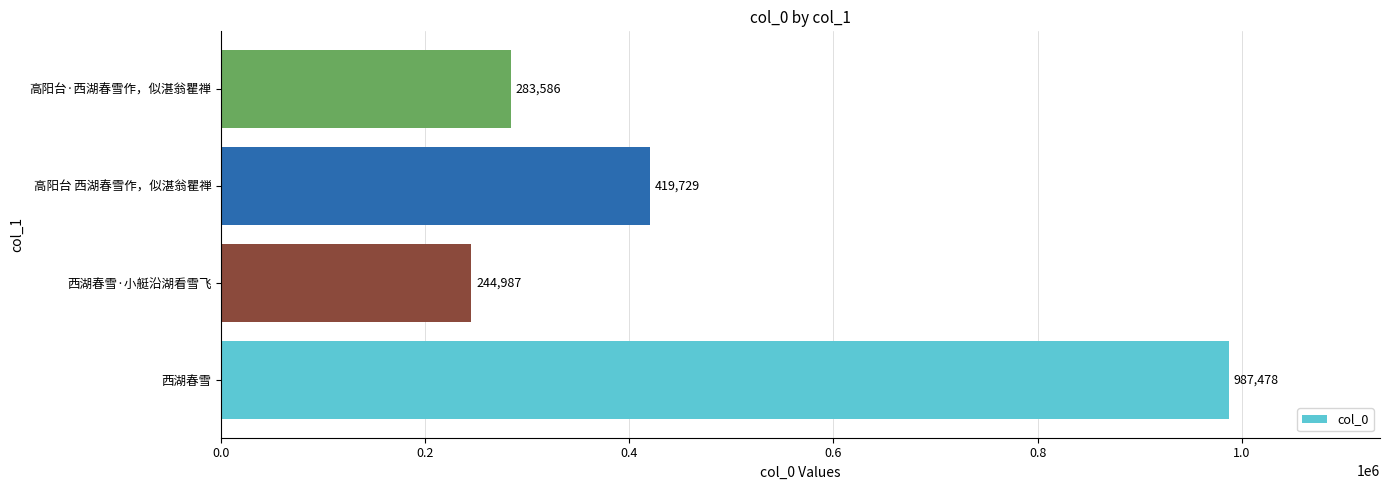

Between 高阳台 西湖春雪作，似湛翁瞿禅 and 西湖春雪·小艇沿湖看雪飞, which is larger?

高阳台 西湖春雪作，似湛翁瞿禅